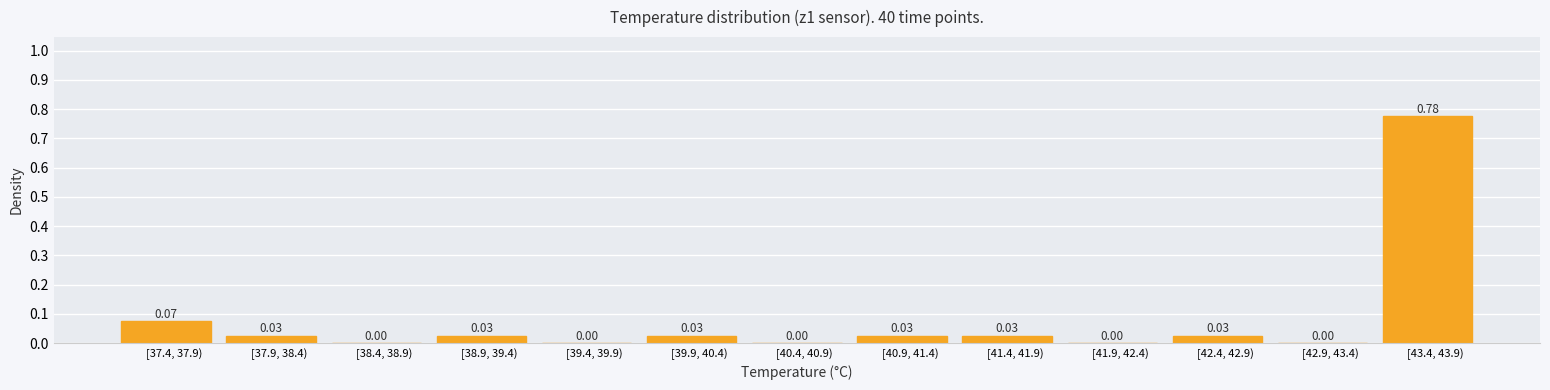

What is the sum of all values?

1.0